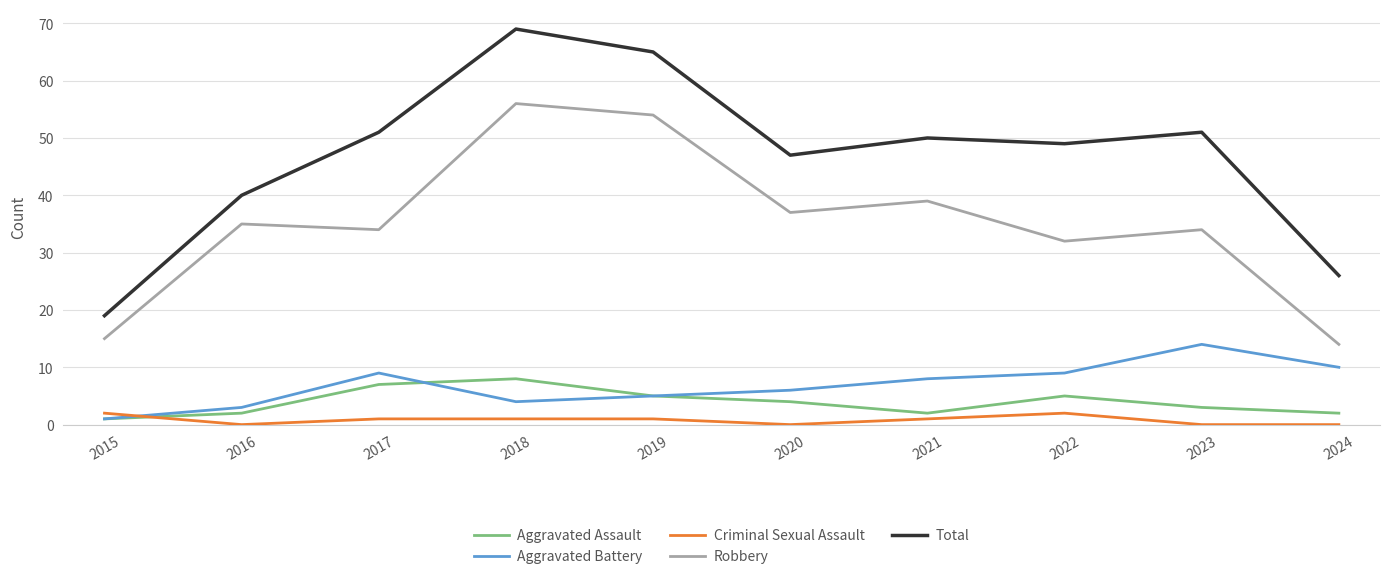

True or false: Total has more than 1 interior local peaks.

True